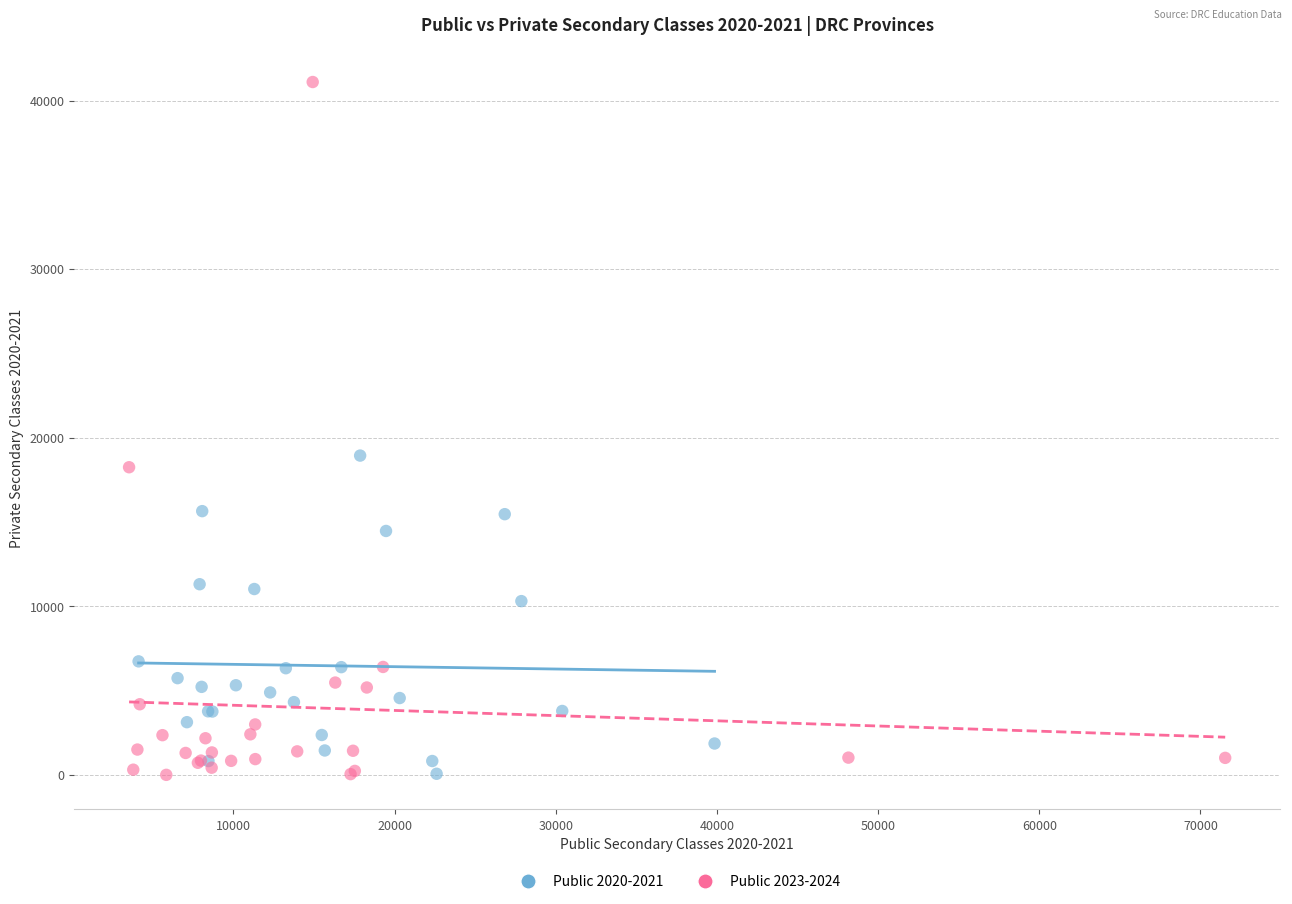

Which series has the widest spread of Y values?

Public 2023-2024